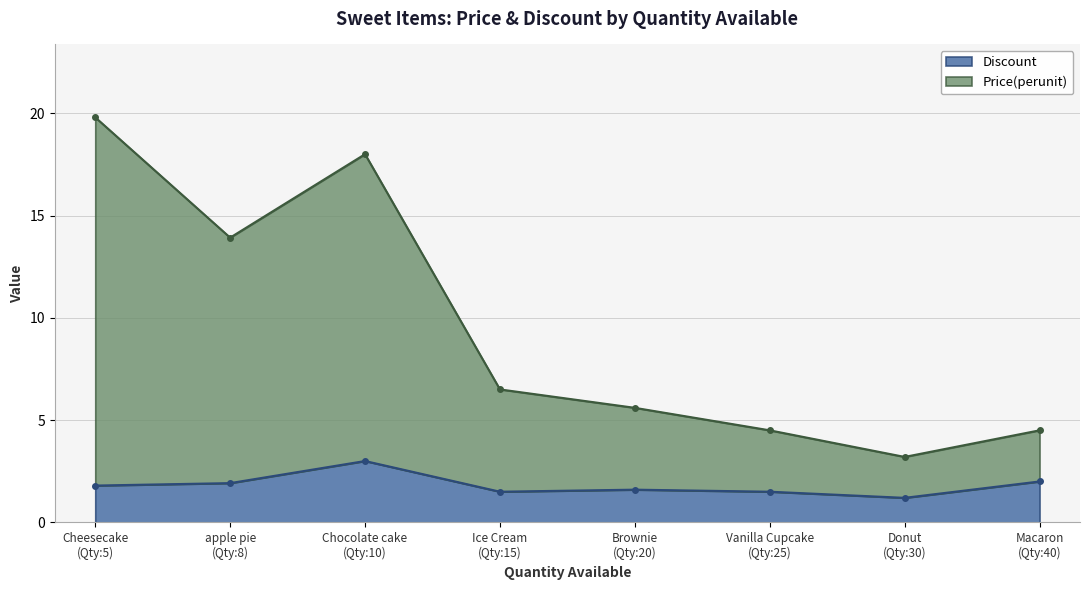

True or false: Price(perunit) and Discount cross at least once.

False